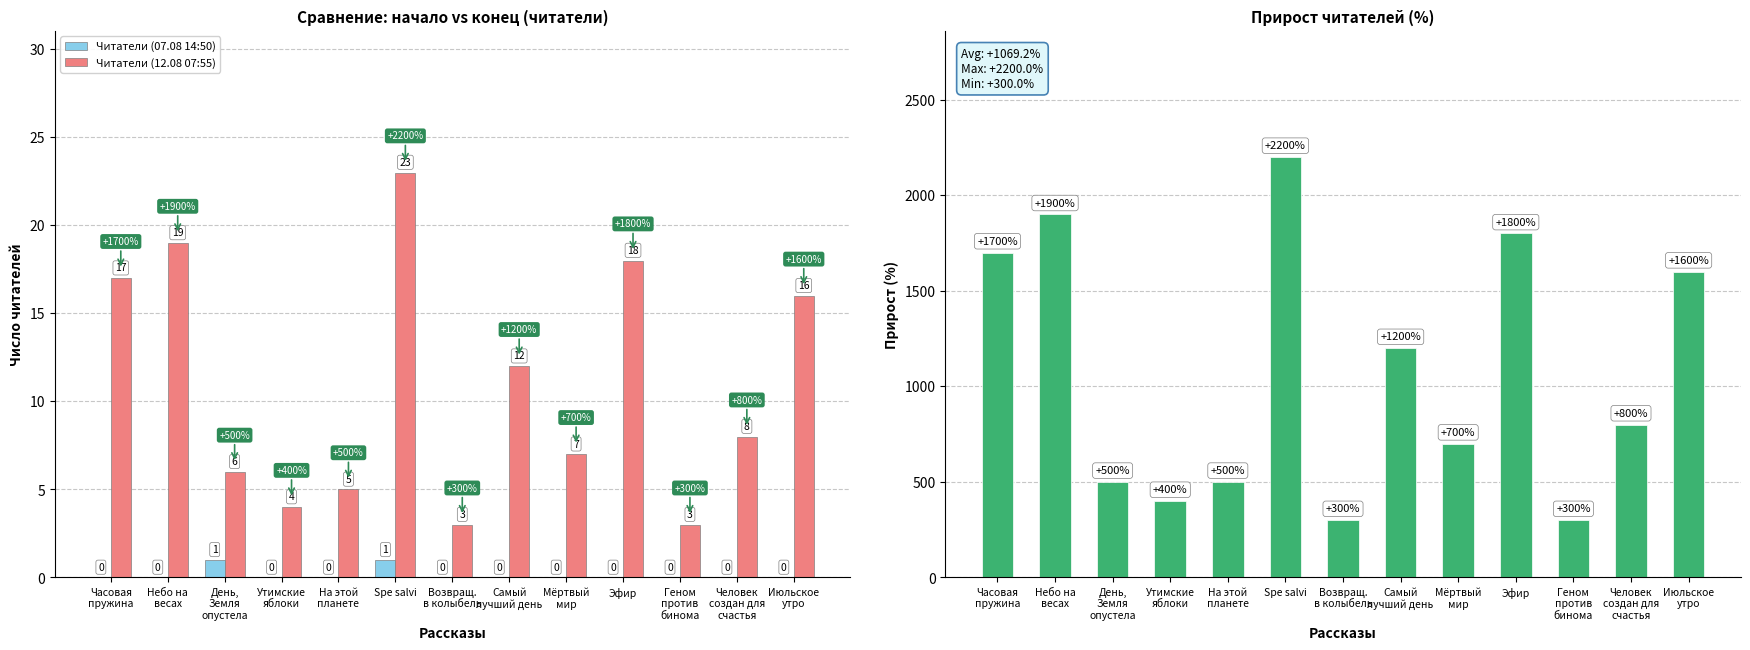

At which category is the sum across all series the highest?

Spe salvi